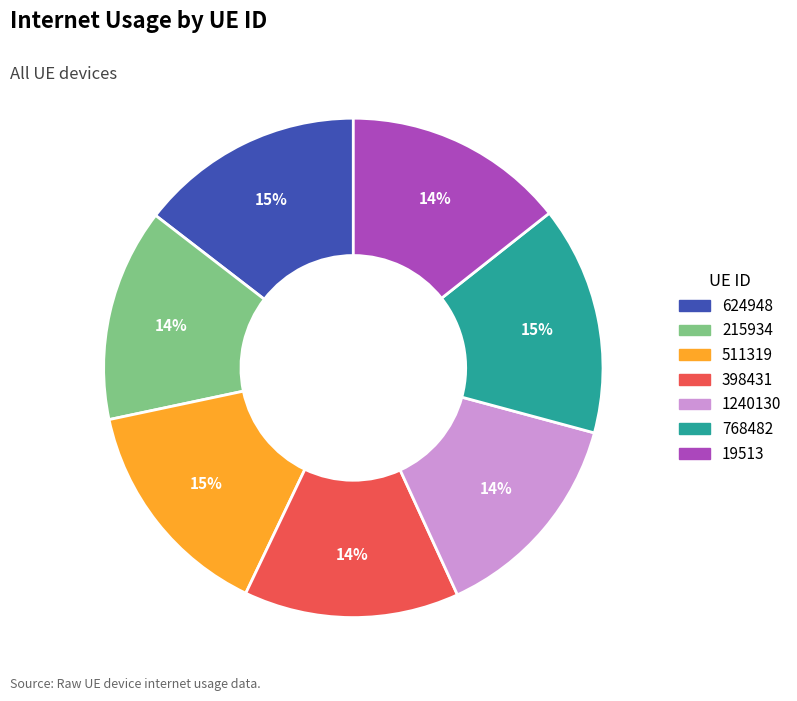

True or false: 624948 accounts for 15% of the total.

True